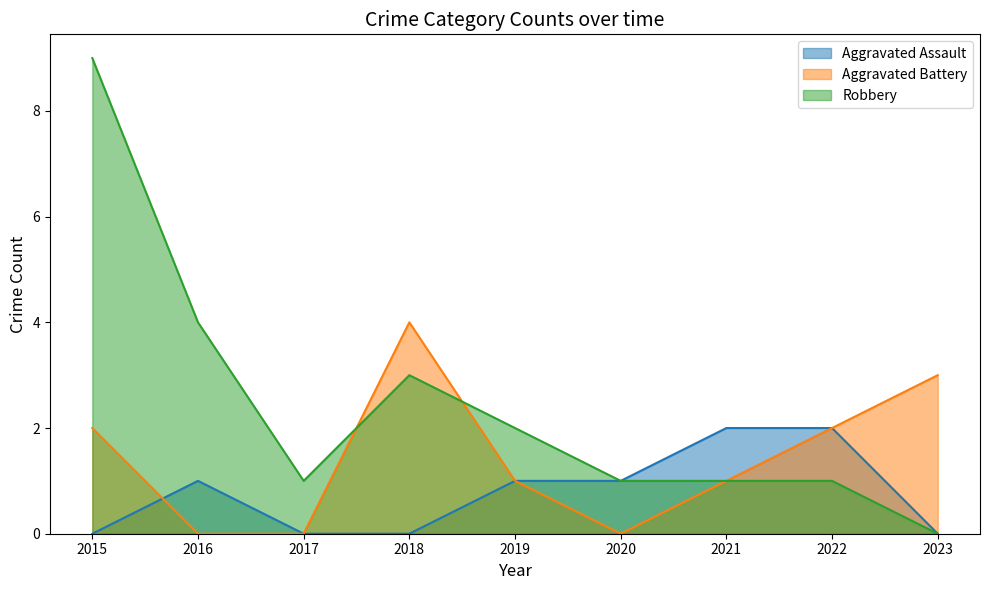

What is the difference between the highest and lowest values at 2021?

1